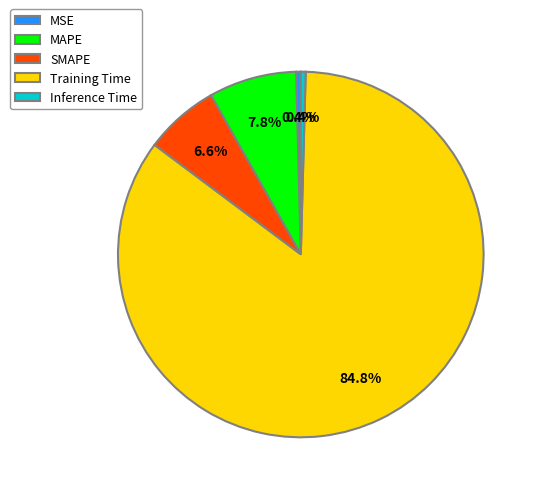

To the nearest percent, what is the difference between the Inference Time and Training Time slice percentages?

84%